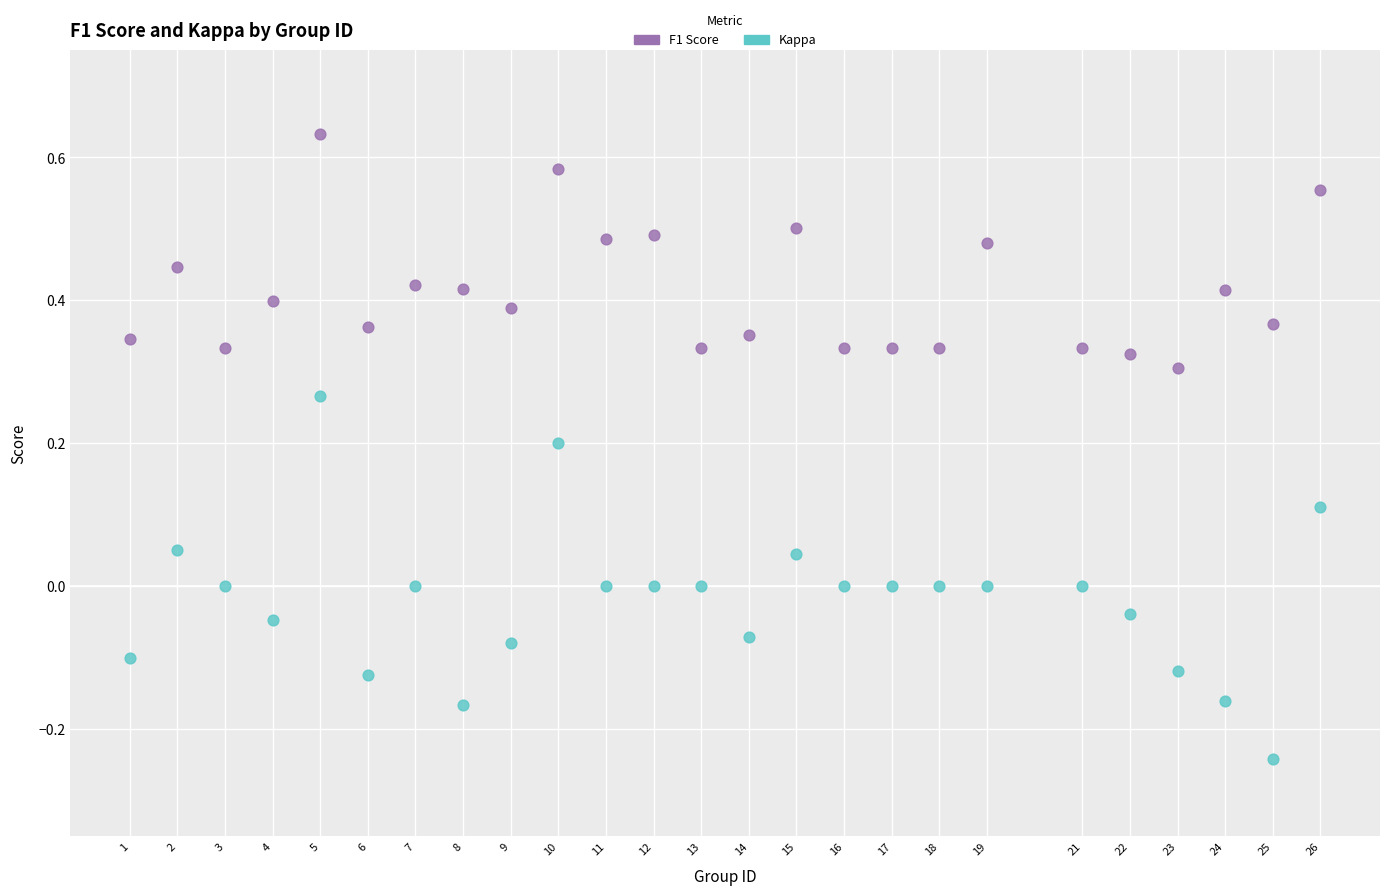

Which series reaches the minimum Y coordinate?

Kappa